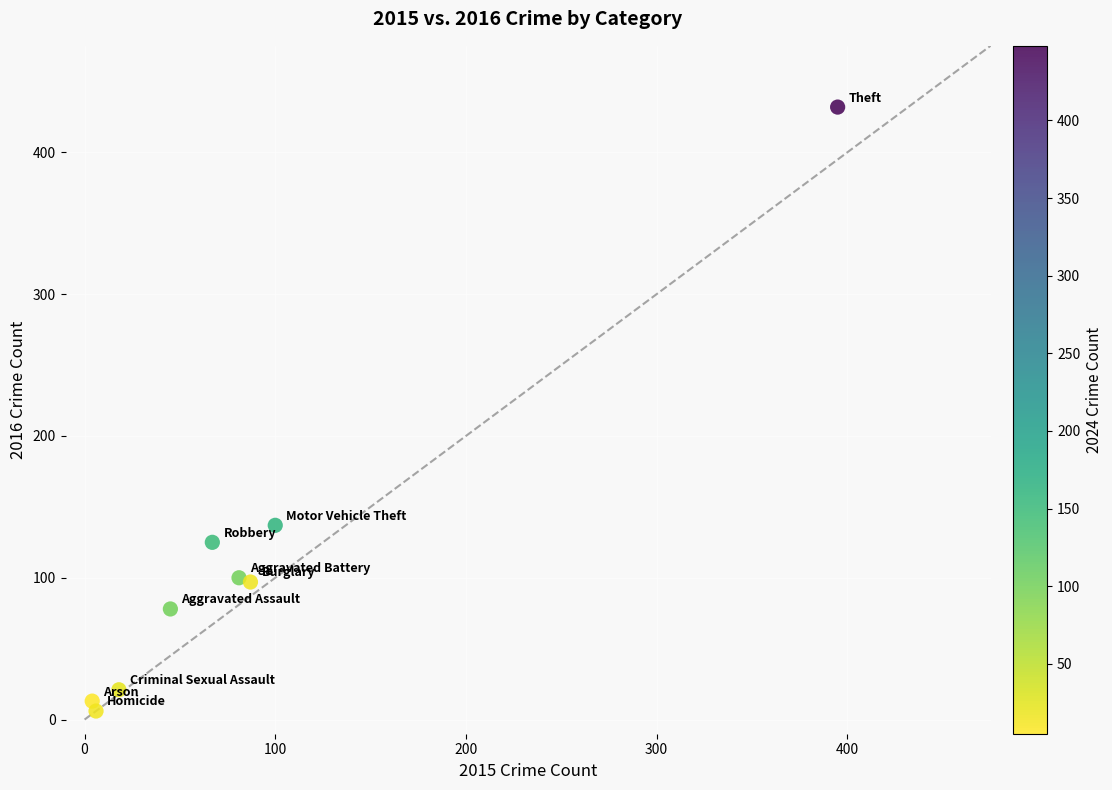

What is the average Y value?

112